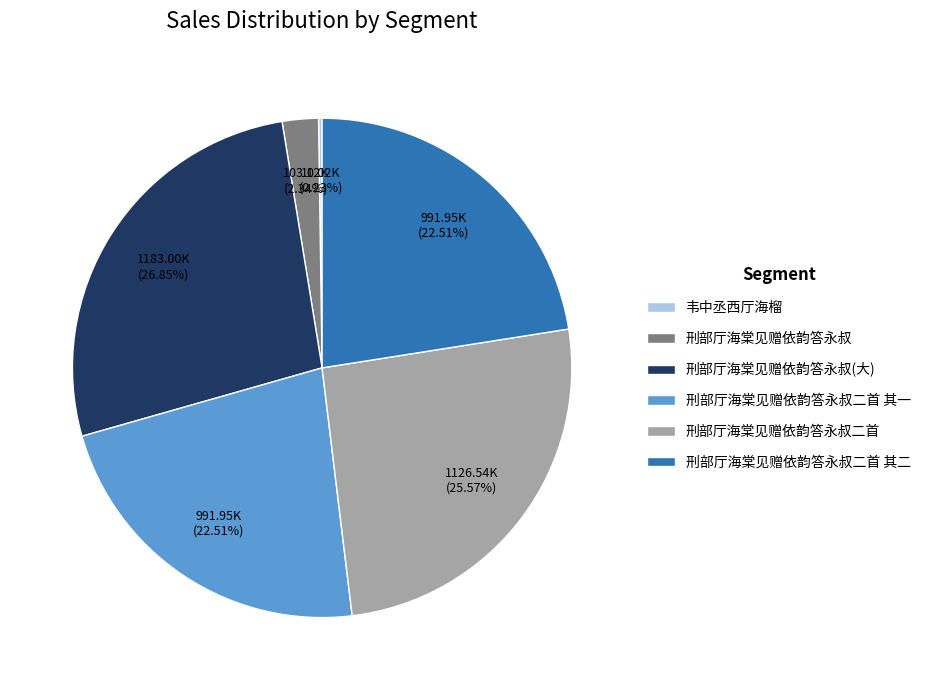

What is the ratio of the value at 刑部厅海棠见赠依韵答永叔二首 to the value at 刑部厅海棠见赠依韵答永叔二首 其二?

1.1